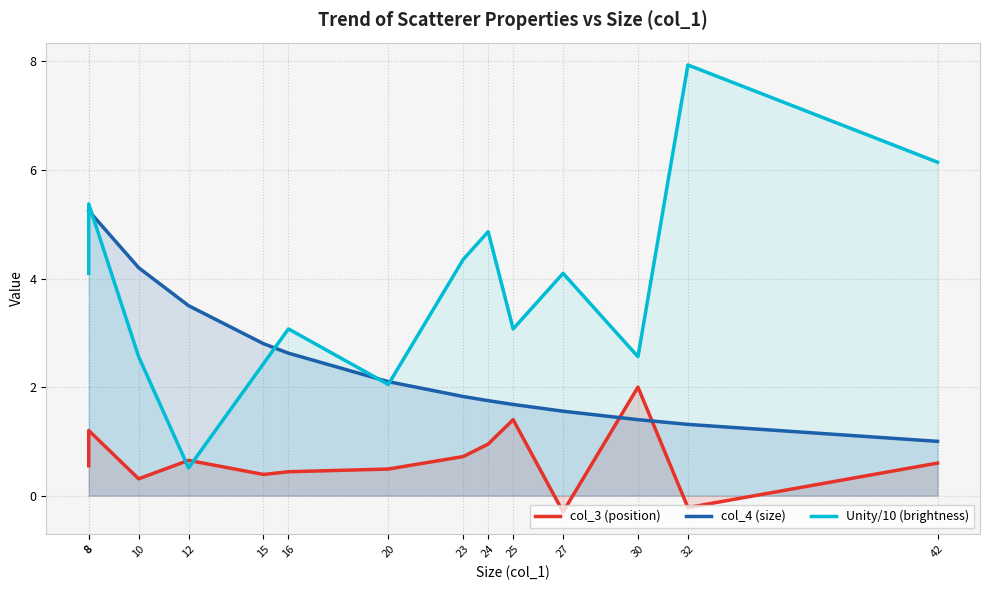

Where do col_3 (position) and col_4 (size) first cross each other?

27 and 30